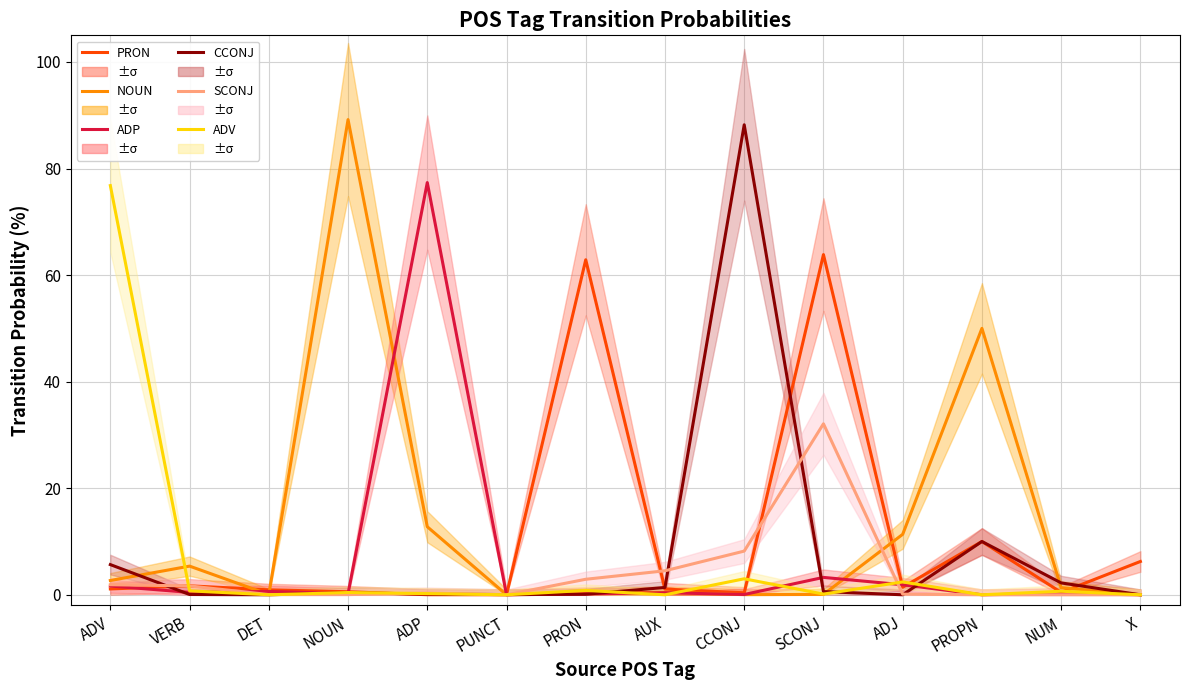

What are all the series names shown in the legend?

PRON, NOUN, ADP, CCONJ, SCONJ, ADV